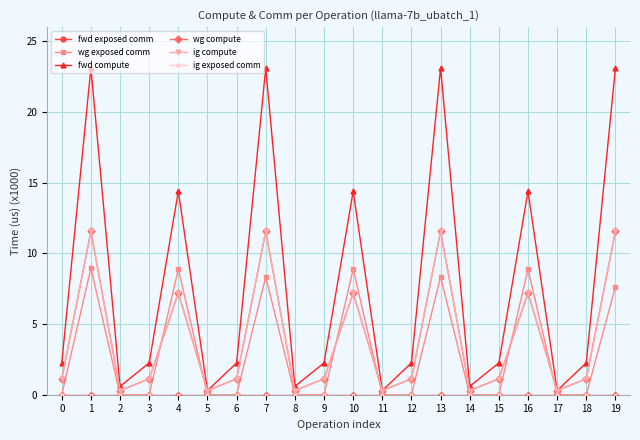

Is this an area chart (filled region under the line)?

No